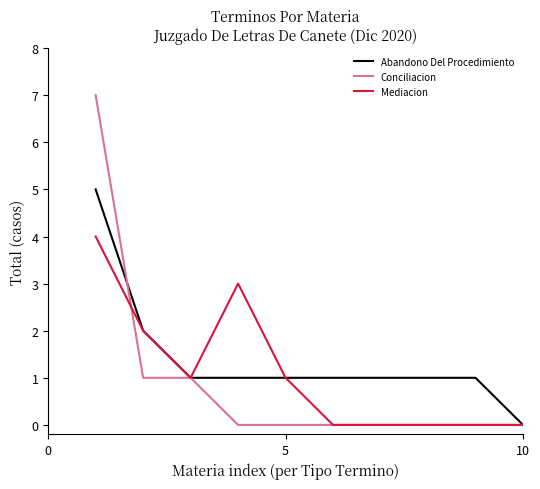

What is the difference between the maximum and second lowest values in the Conciliacion series?

7